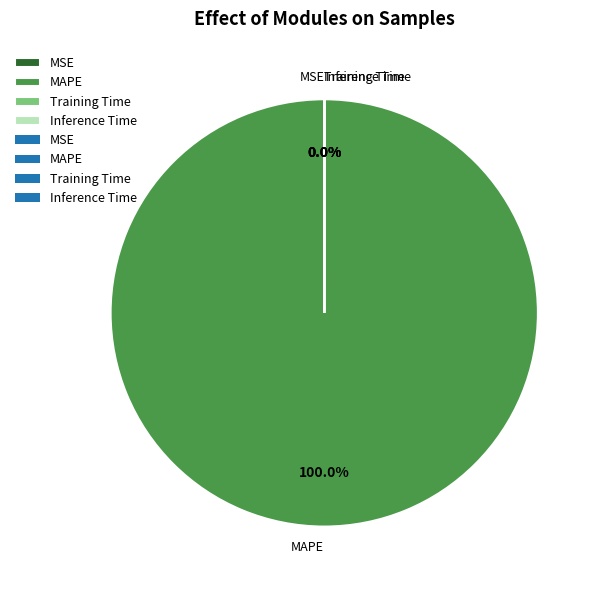

What is the largest slice in the pie chart?

MAPE